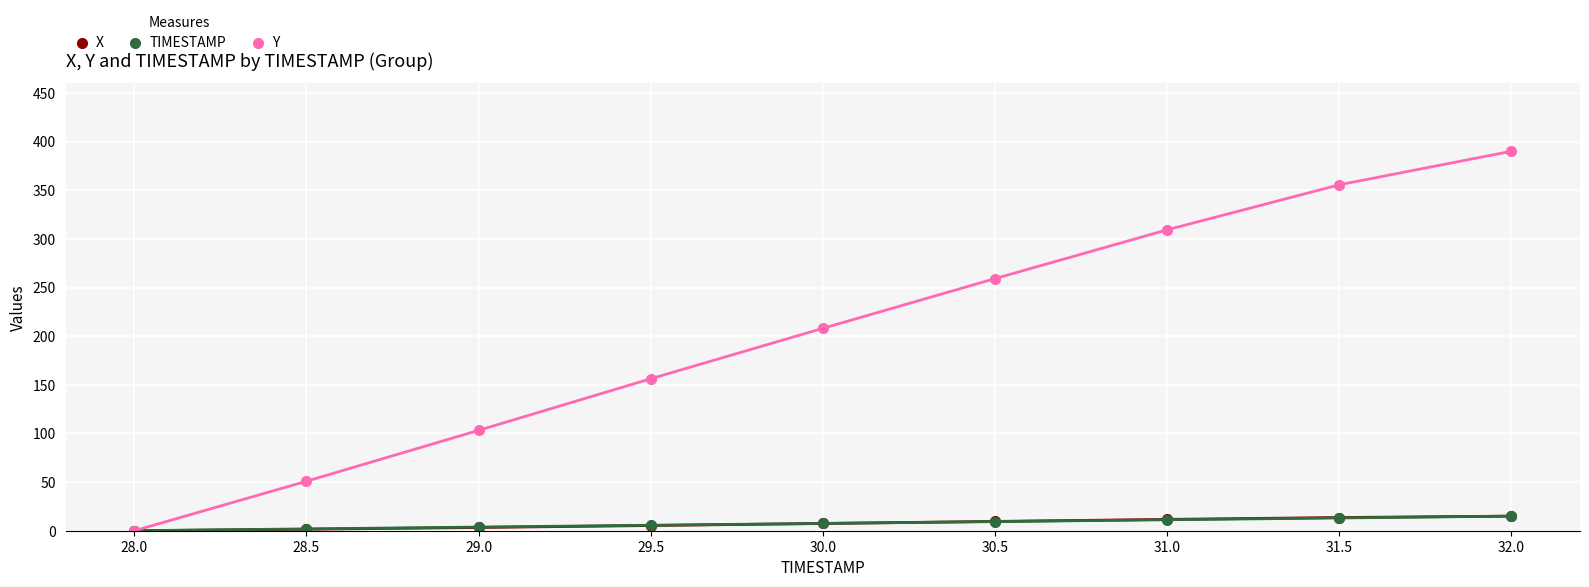

True or false: Y has more than 2 points higher than both neighbors.

False